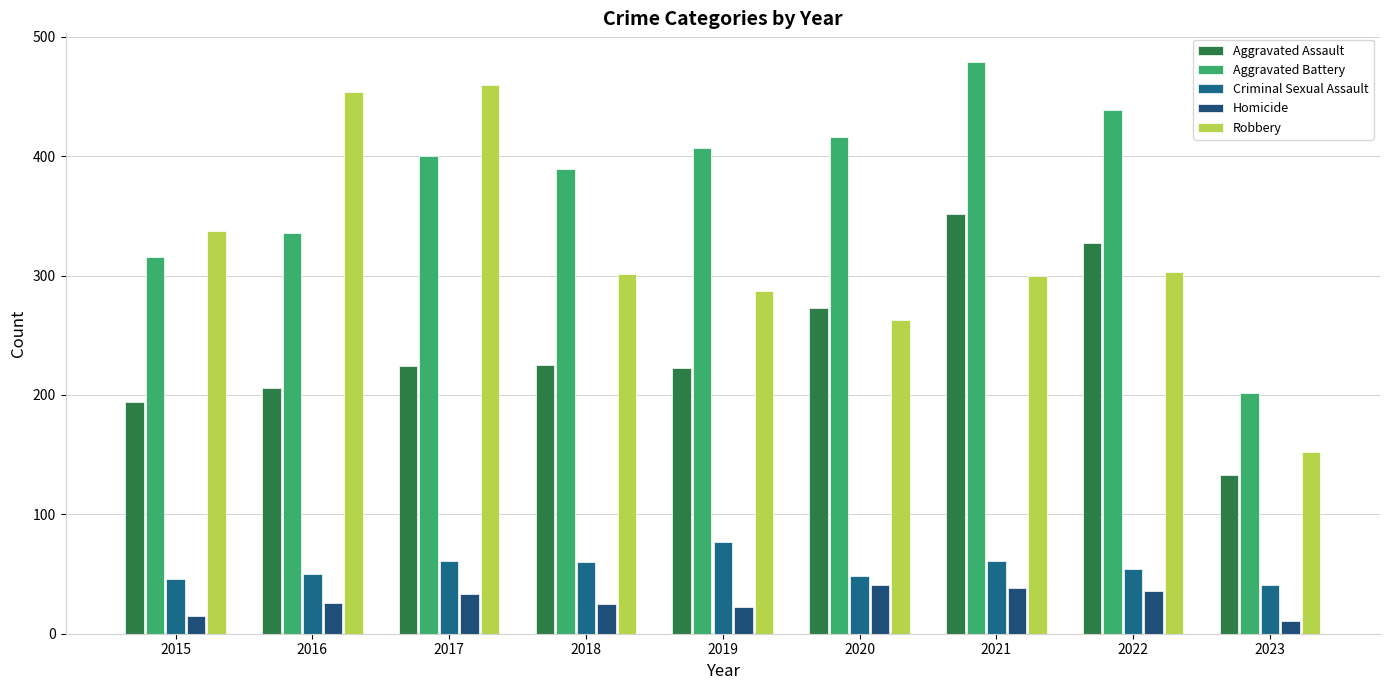

Which series has the widest spread of values?

Robbery